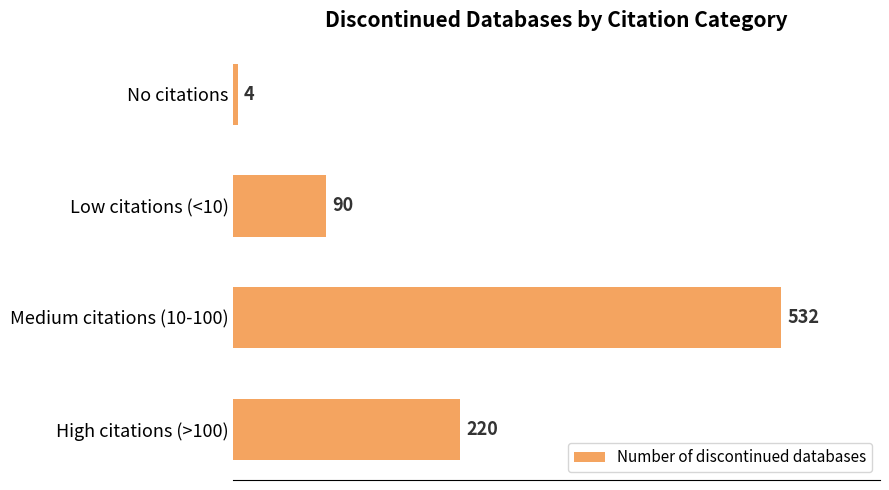

What is the average value?

212